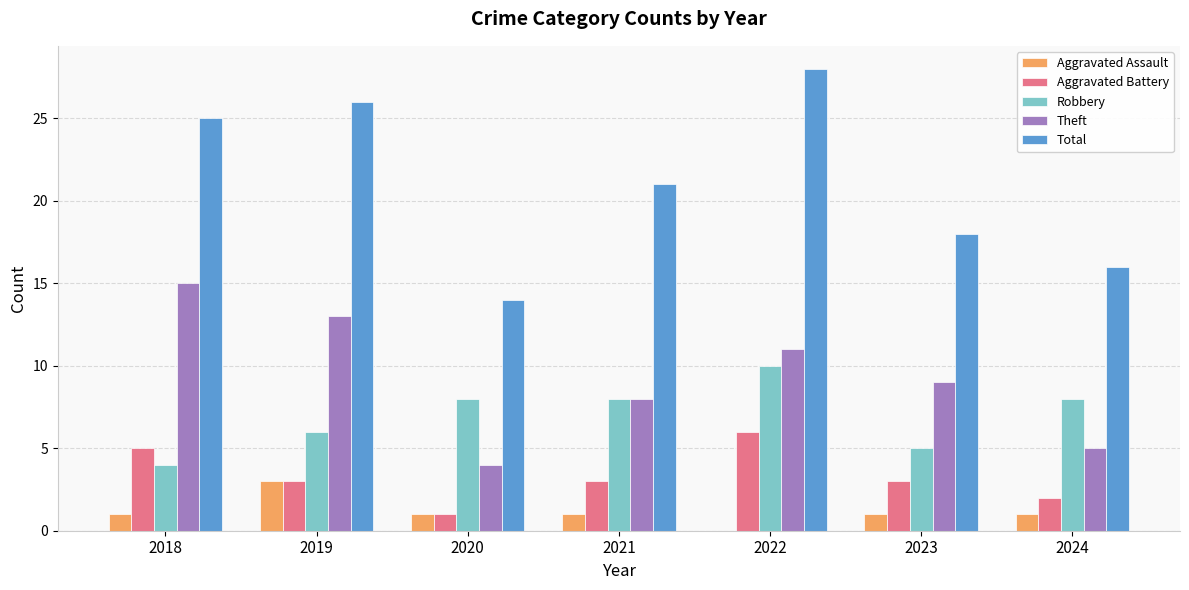

What is the sum of all Theft values?

65